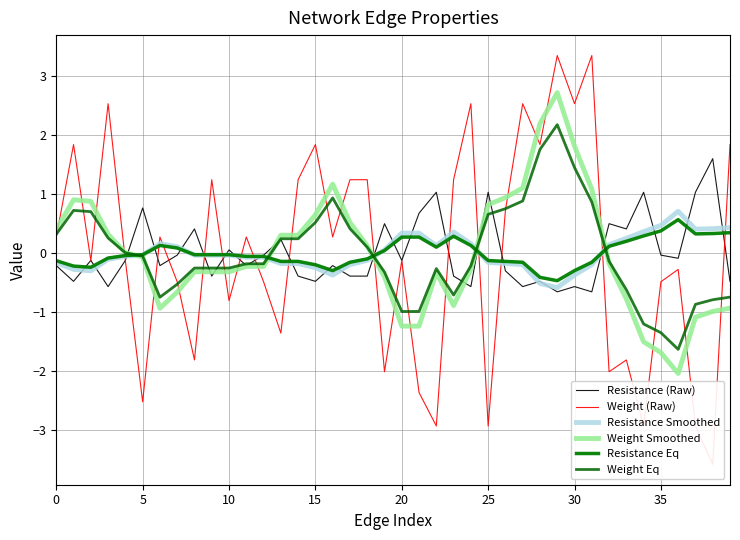

Which series has the largest range (max minus min)?

Weight (Raw)